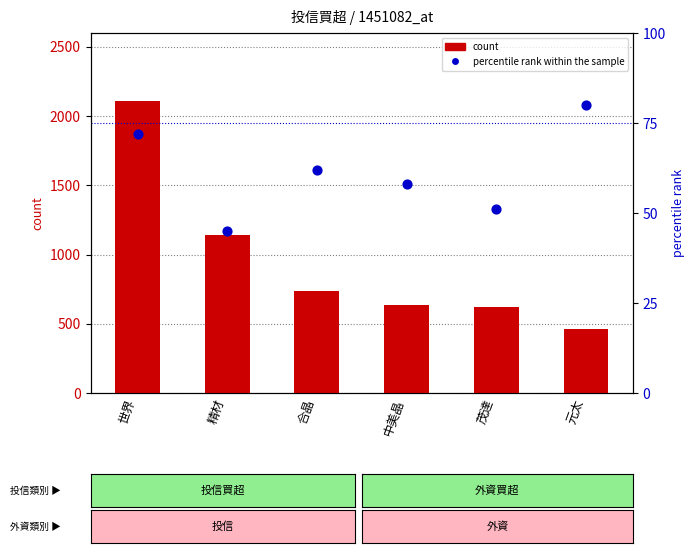

What is the total value across all series at 合晶?

798